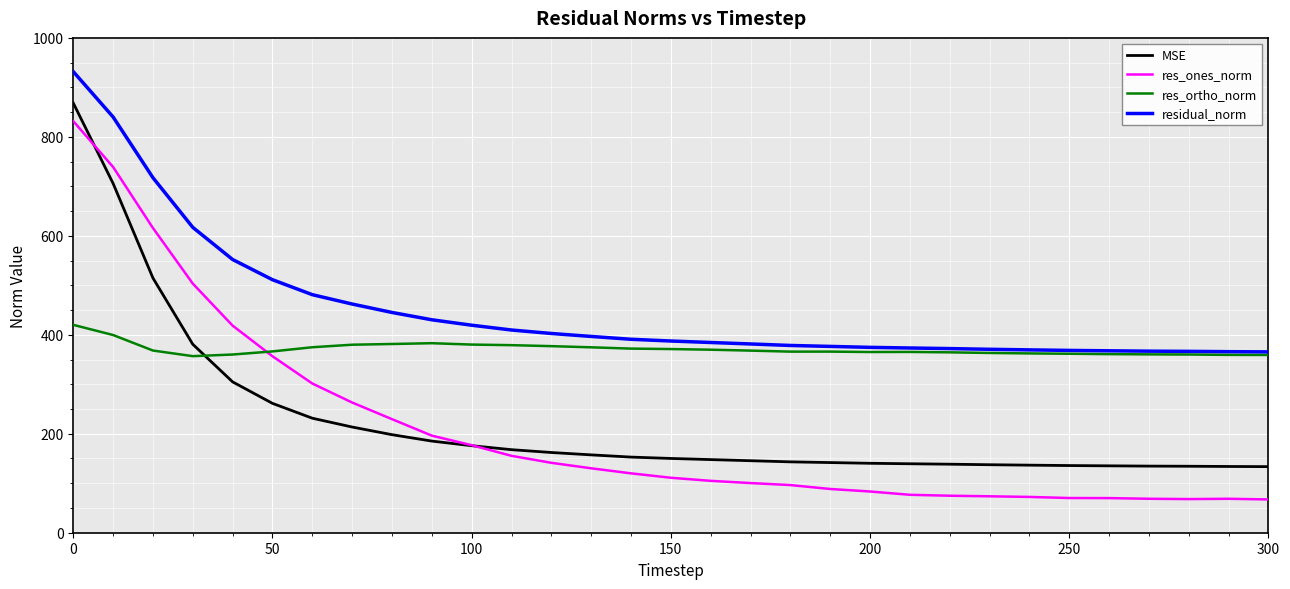

Which series has the largest total across all categories?

residual_norm